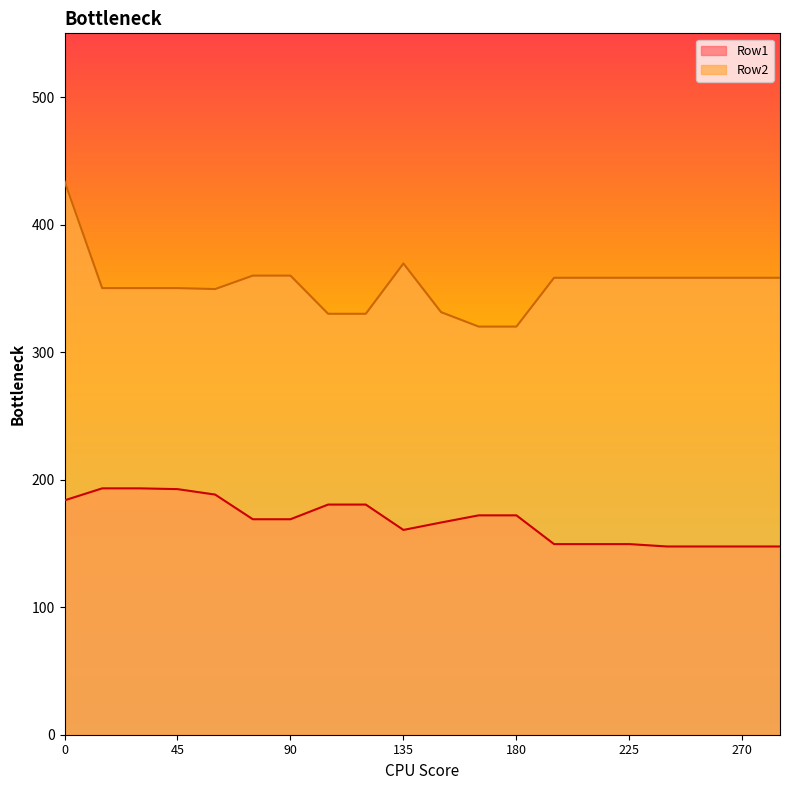

Which series has the largest total across all categories?

Row2